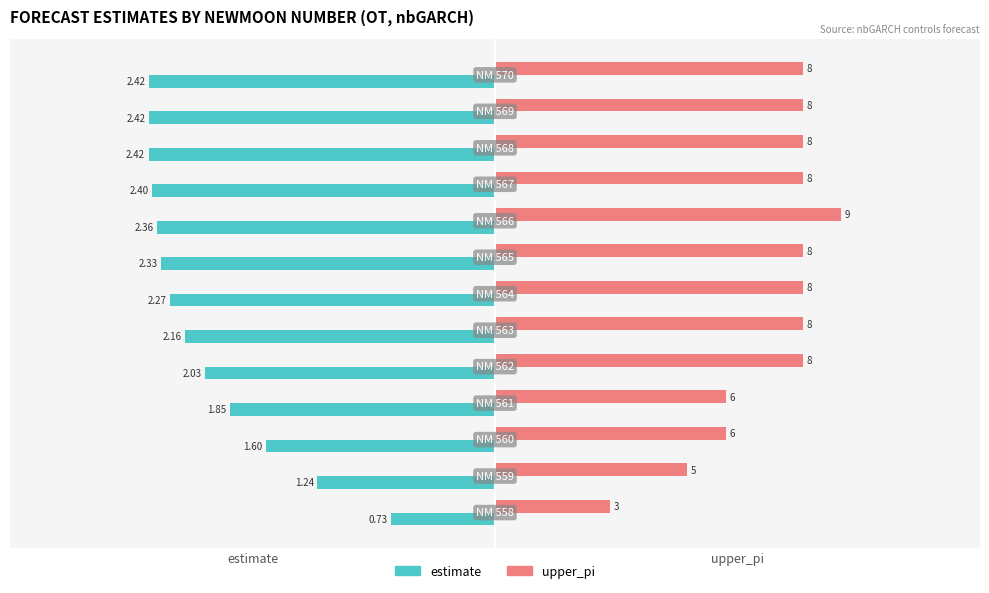

What are all the series names shown in the legend?

estimate, upper_pi